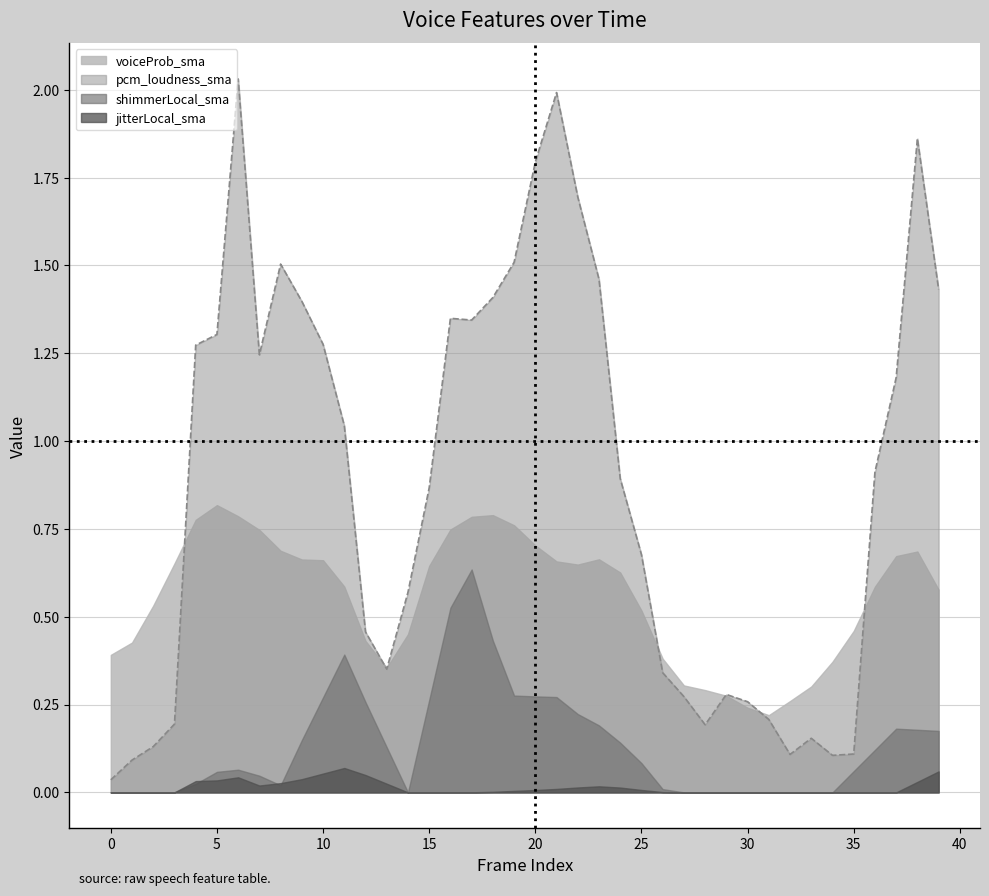

Where is the first local minimum for voiceProb_sma?

13